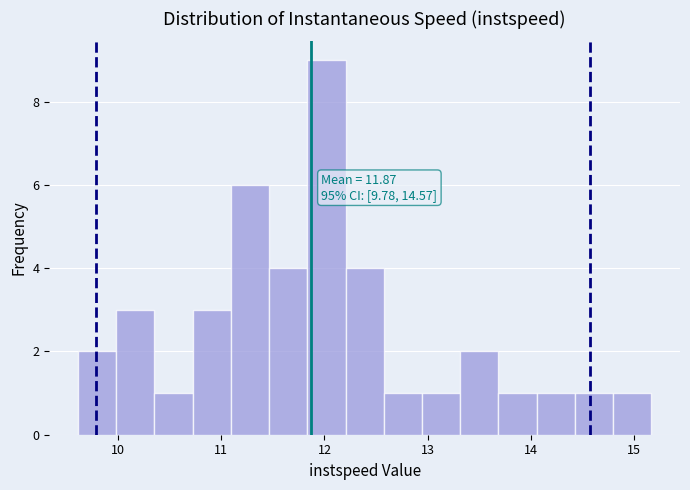

Around what value on the x-axis is the tallest bar? Give the approximate position of its centre, as read against the axis.

12.0